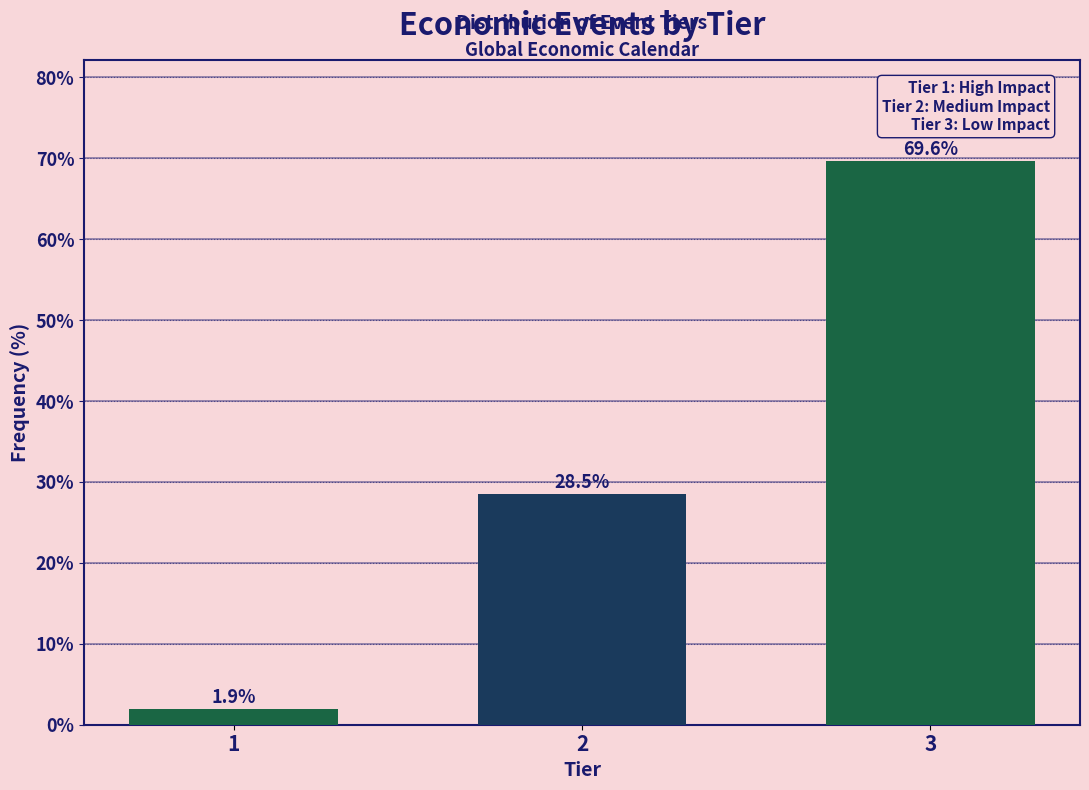

Reading left to right, list all the values displayed in this chart.

1.9	28.5	69.6